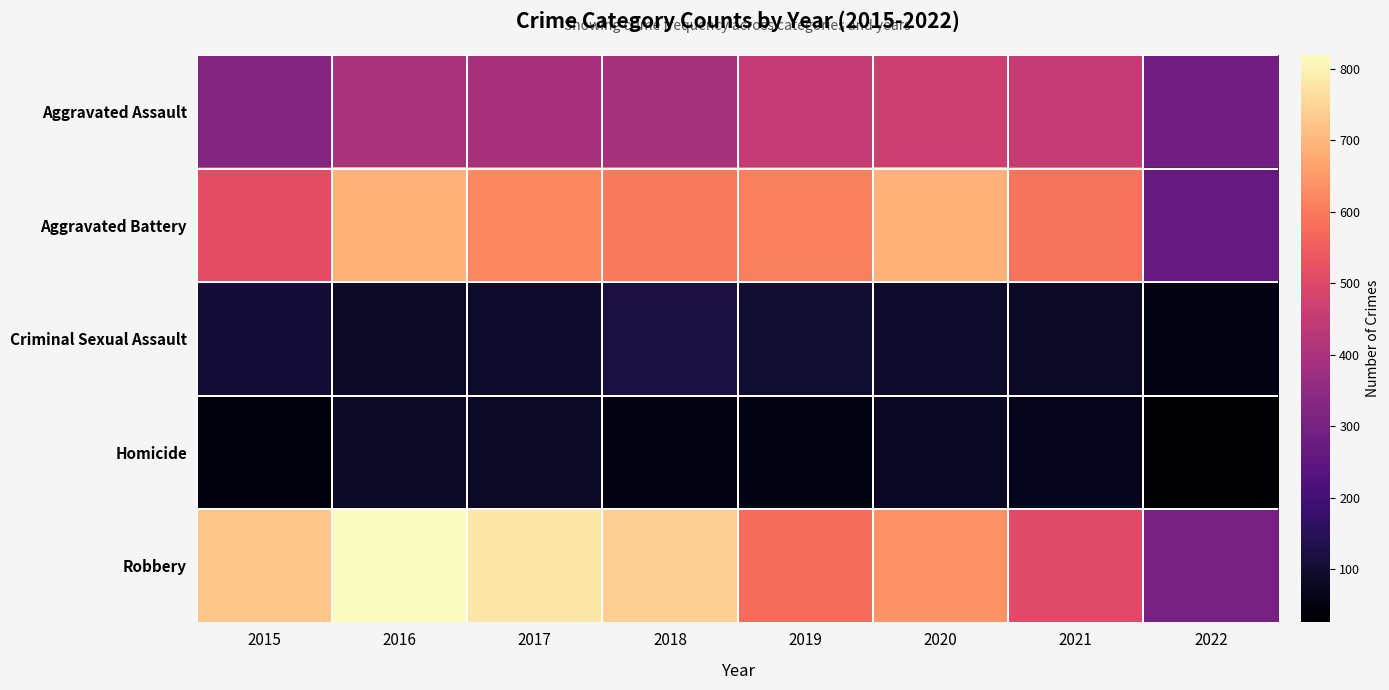

Between 2015 and 2022, which is larger?

2015